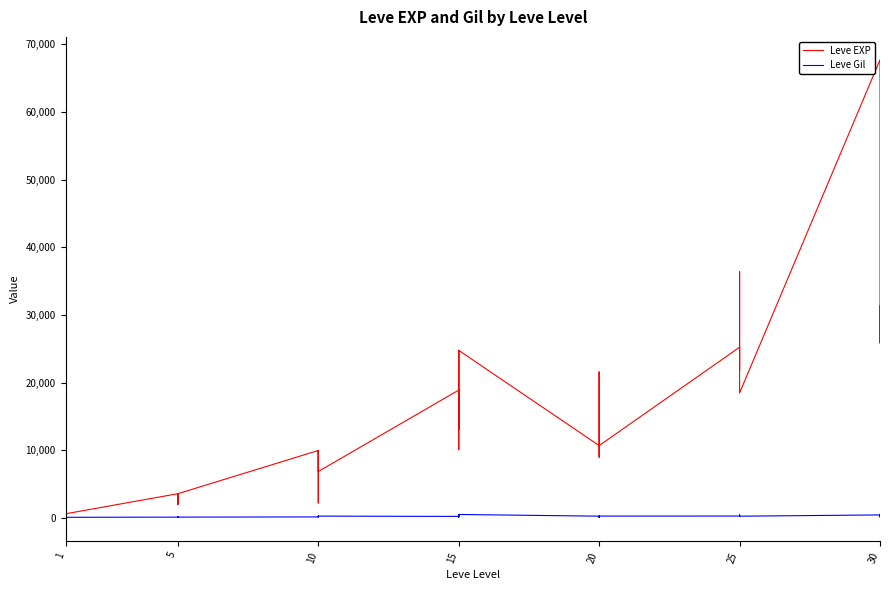

True or false: Leve Gil and Leve EXP cross at least once.

True